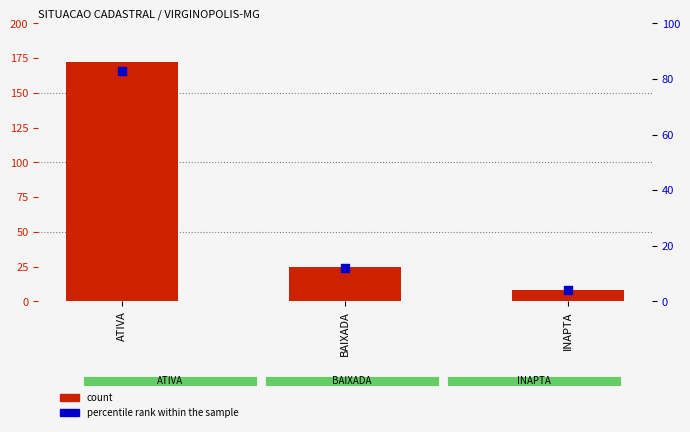

At how many categories does at least one series exceed 147?

1